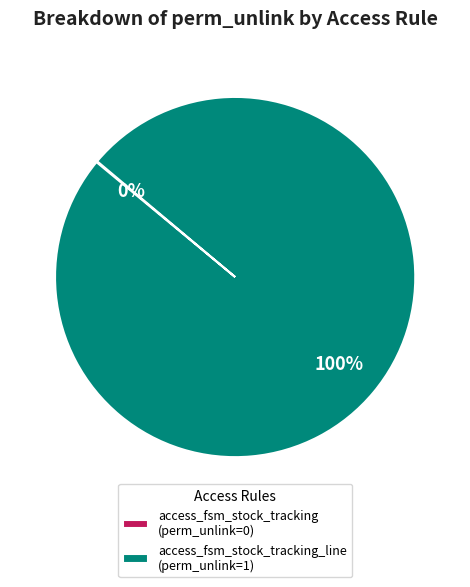

Is there any slice that represents more than half of the pie?

Yes